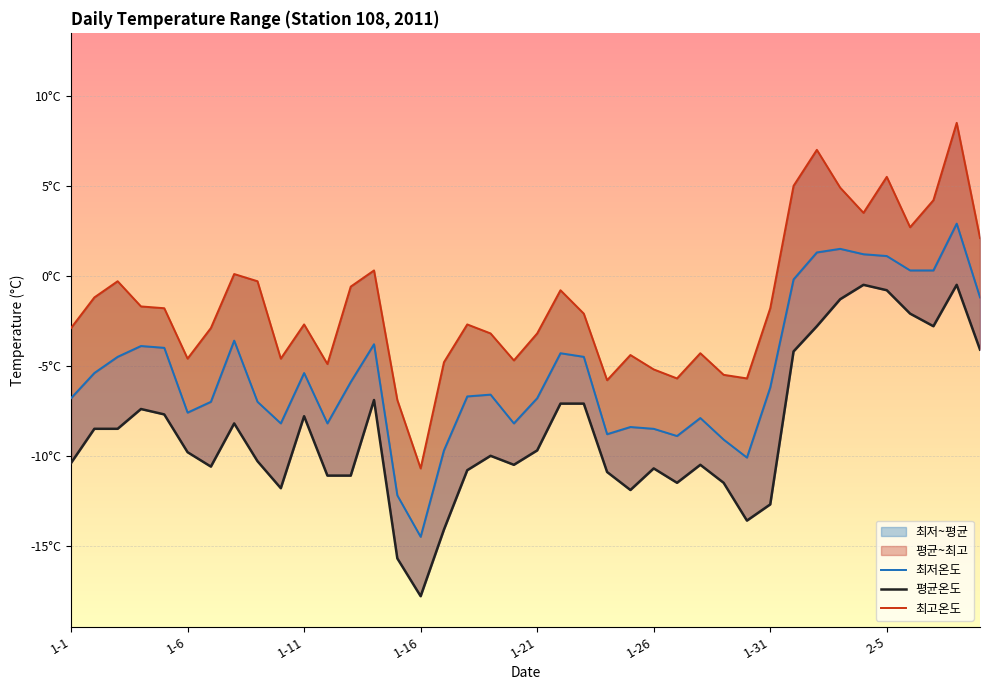

Is it true that 최저온도 equals 0.3 at 34?

False